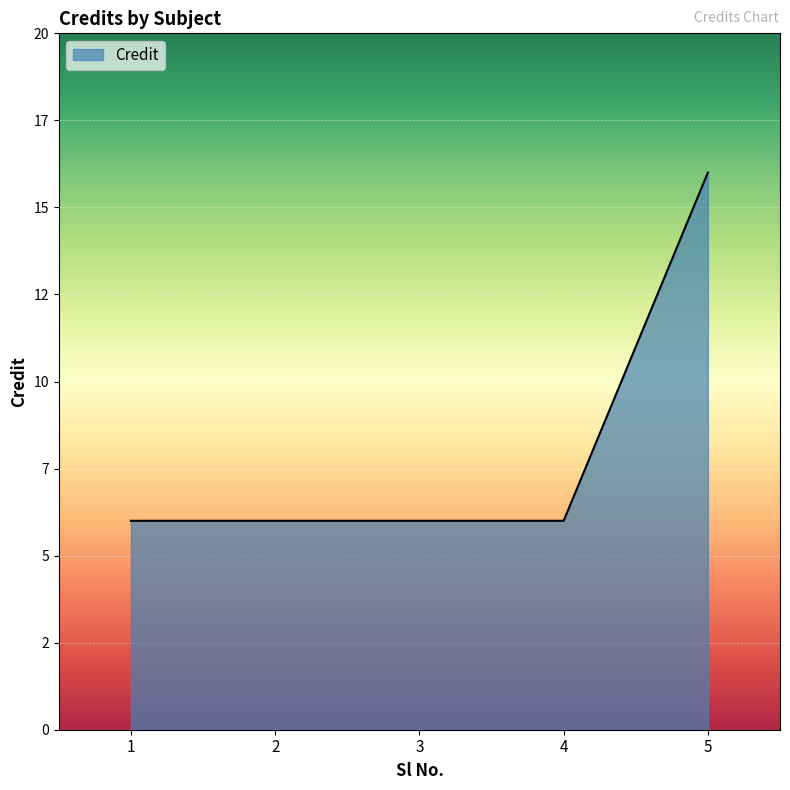

Is this an area chart (filled region under the line)?

Yes